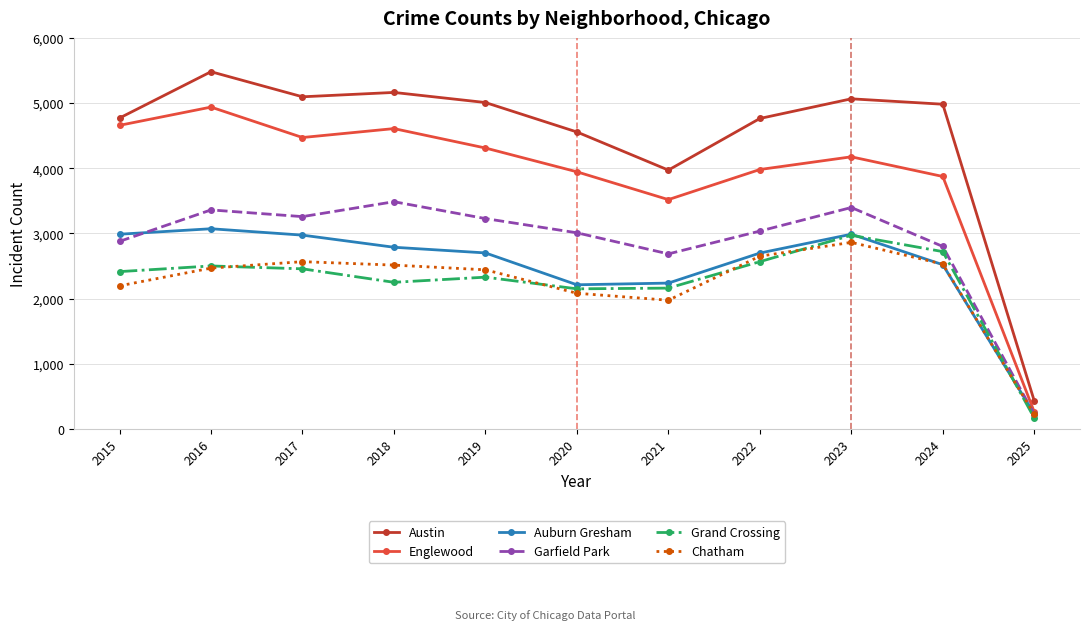

How many lines are shown in the chart?

6